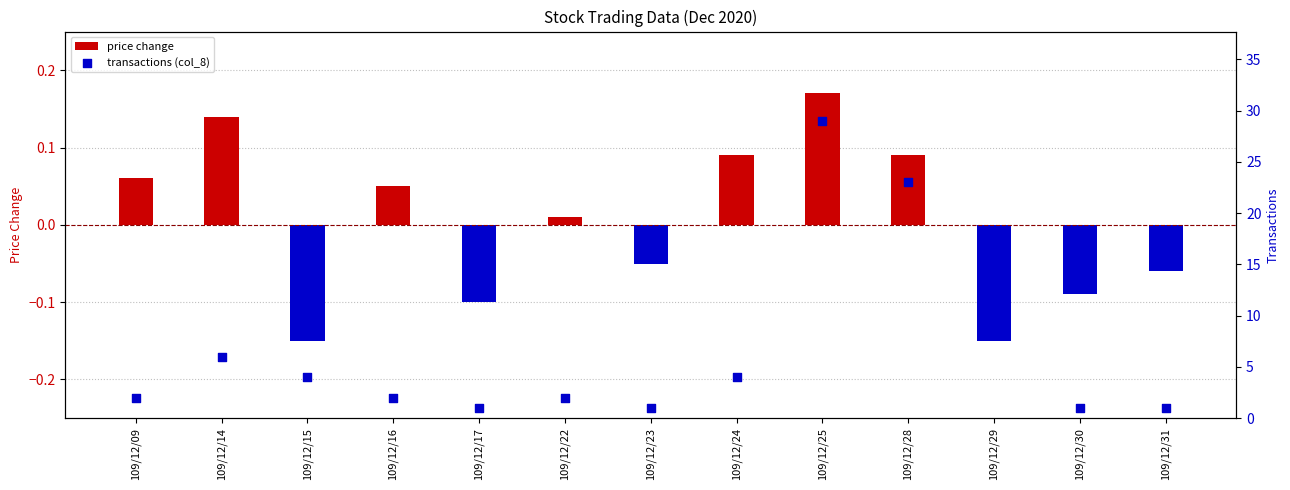

What are all the series names shown in the legend?

price change, transactions (col_8)